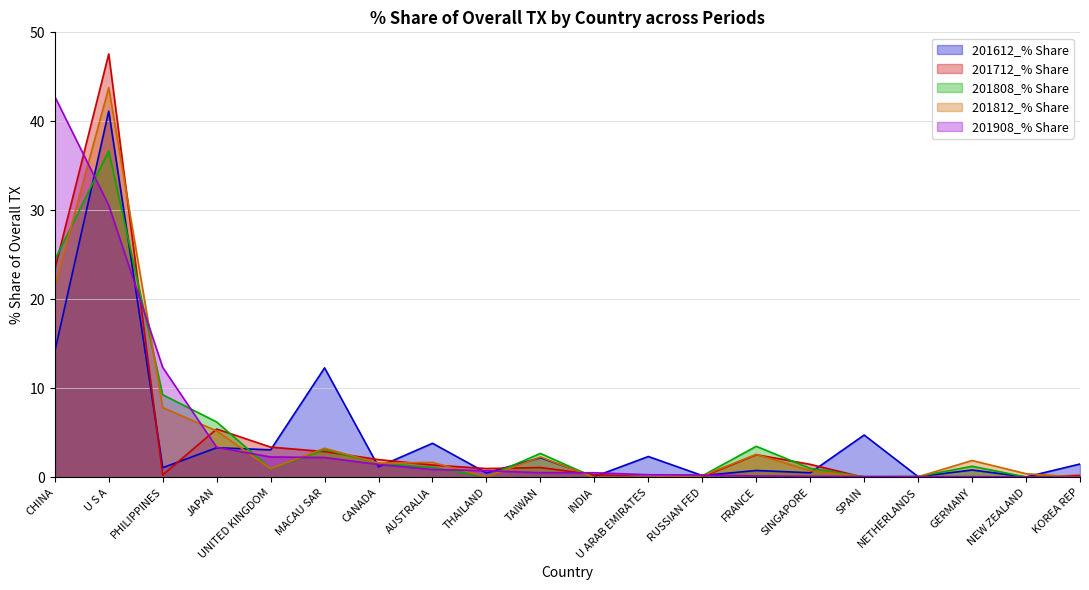

Reading left to right, transcribe all the data shown in this chart.

201612_% Share: CHINA=14.1	U S A=41.2	PHILIPPINES=1.1	JAPAN=3.3	UNITED KINGDOM=3.1	MACAU SAR=12.3	CANADA=1.2	AUSTRALIA=3.8	THAILAND=0.5	TAIWAN=2.2	INDIA=0.1	U ARAB EMIRATES=2.4	RUSSIAN FED=0.2	FRANCE=0.8	SINGAPORE=0.5	SPAIN=4.8	NETHERLANDS=0.1	GERMANY=0.8	NEW ZEALAND=0.1	KOREA REP=1.5
201712_% Share: CHINA=23.4	U S A=47.6	PHILIPPINES=0.3	JAPAN=5.4	UNITED KINGDOM=3.4	MACAU SAR=2.9	CANADA=2.0	AUSTRALIA=1.4	THAILAND=1.0	TAIWAN=1.1	INDIA=0.3	U ARAB EMIRATES=0.1	RUSSIAN FED=0.1	FRANCE=2.6	SINGAPORE=1.5	SPAIN=0.0	NETHERLANDS=0.0	GERMANY=0.1	NEW ZEALAND=0.1	KOREA REP=0.2
201808_% Share: CHINA=24.4	U S A=36.7	PHILIPPINES=9.3	JAPAN=6.2	UNITED KINGDOM=1.0	MACAU SAR=3.1	CANADA=1.6	AUSTRALIA=1.1	THAILAND=0.1	TAIWAN=2.7	INDIA=0.0	U ARAB EMIRATES=0.0	RUSSIAN FED=0.2	FRANCE=3.5	SINGAPORE=1.0	SPAIN=0.1	NETHERLANDS=0.1	GERMANY=1.3	NEW ZEALAND=0.0	KOREA REP=0.0
201812_% Share: CHINA=21.4	U S A=43.8	PHILIPPINES=7.9	JAPAN=5.2	UNITED KINGDOM=1.0	MACAU SAR=3.3	CANADA=1.6	AUSTRALIA=1.7	THAILAND=0.1	TAIWAN=2.3	INDIA=0.0	U ARAB EMIRATES=0.0	RUSSIAN FED=0.2	FRANCE=2.6	SINGAPORE=0.8	SPAIN=0.1	NETHERLANDS=0.1	GERMANY=1.9	NEW ZEALAND=0.4	KOREA REP=0.0
201908_% Share: CHINA=42.8	U S A=30.6	PHILIPPINES=12.4	JAPAN=3.4	UNITED KINGDOM=2.3	MACAU SAR=2.2	CANADA=1.5	AUSTRALIA=0.9	THAILAND=0.8	TAIWAN=0.5	INDIA=0.5	U ARAB EMIRATES=0.3	RUSSIAN FED=0.3	FRANCE=0.2	SINGAPORE=0.1	SPAIN=0.1	NETHERLANDS=0.1	GERMANY=0.1	NEW ZEALAND=0.0	KOREA REP=0.0